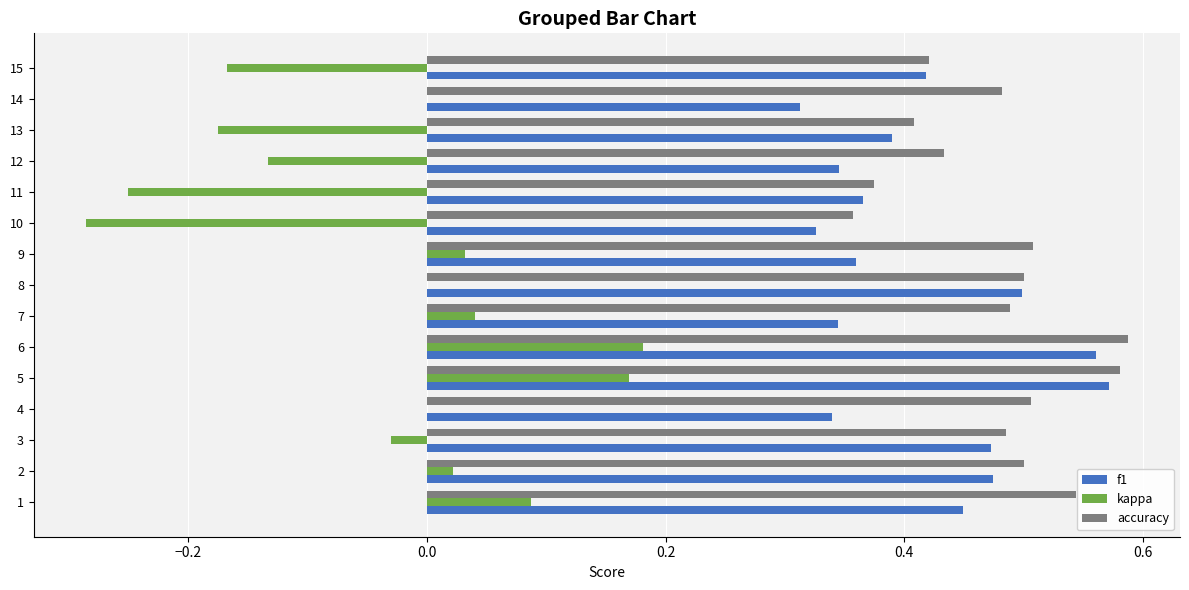

The value of f1 at 12 is 0.1. True or false?

False